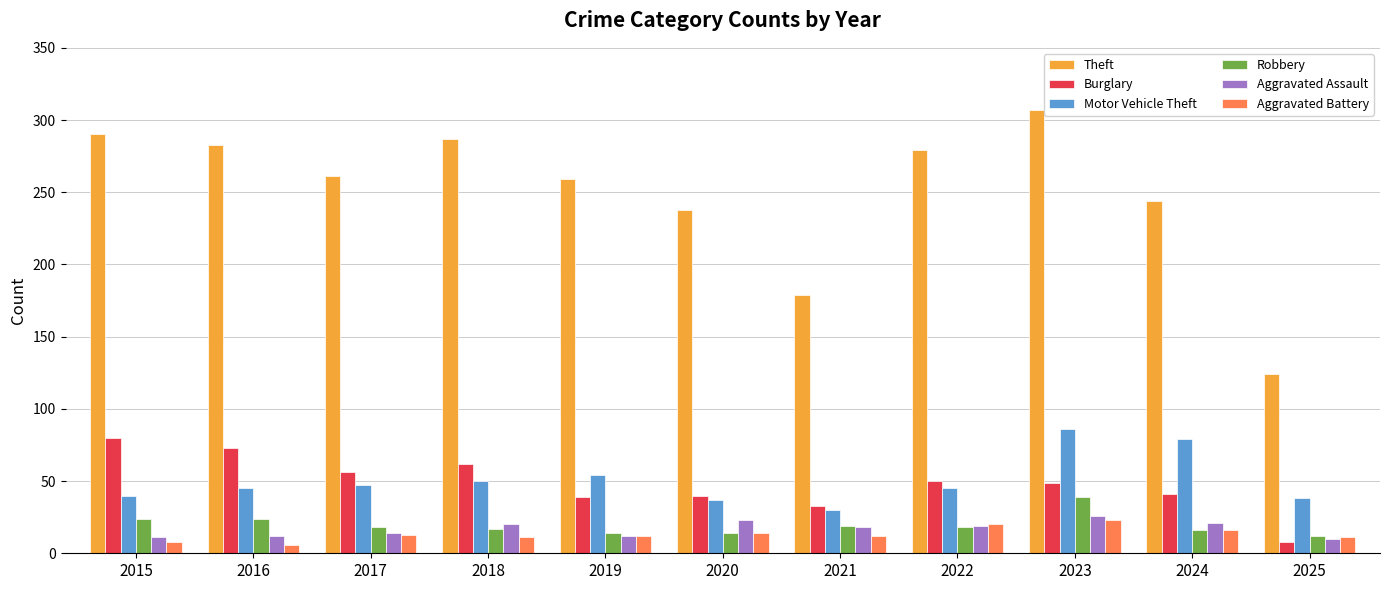

What is the approximate value of Motor Vehicle Theft at 2020?

37